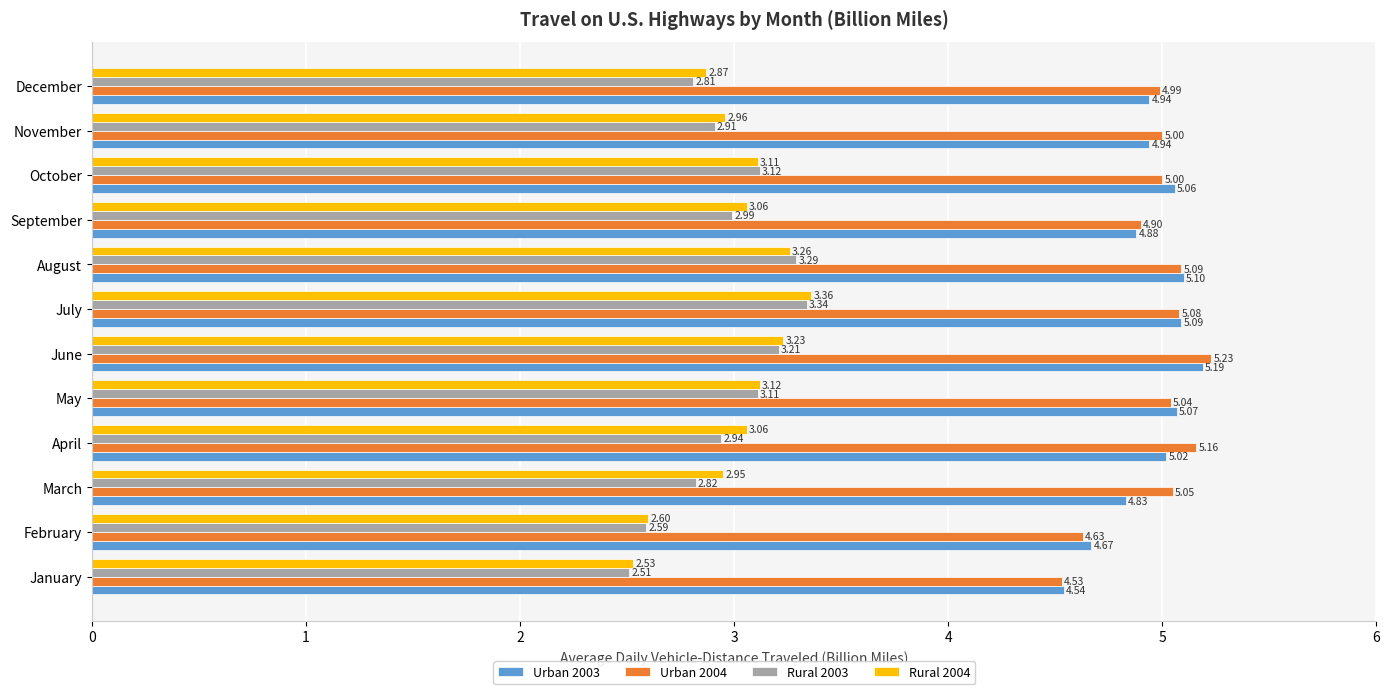

What is the total value across all series at December?

15.6